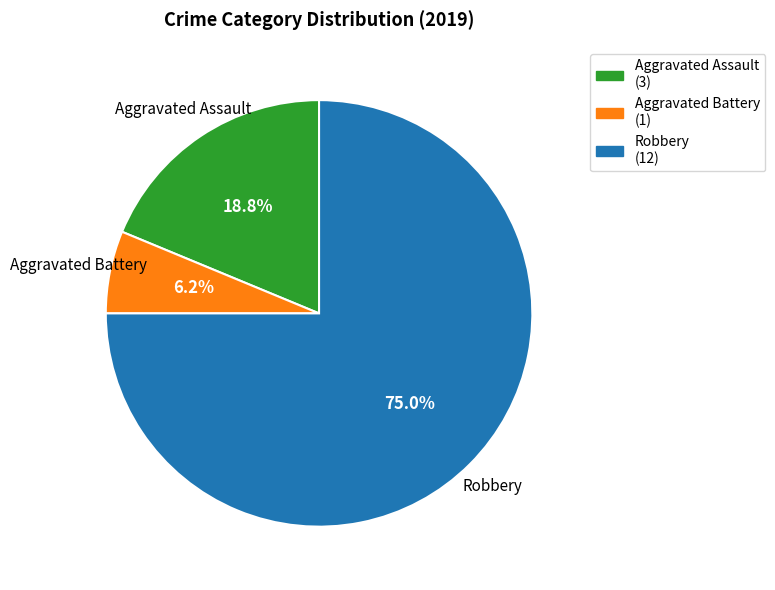

To the nearest percent, what is the combined percentage of Robbery and Aggravated Assault?

94%